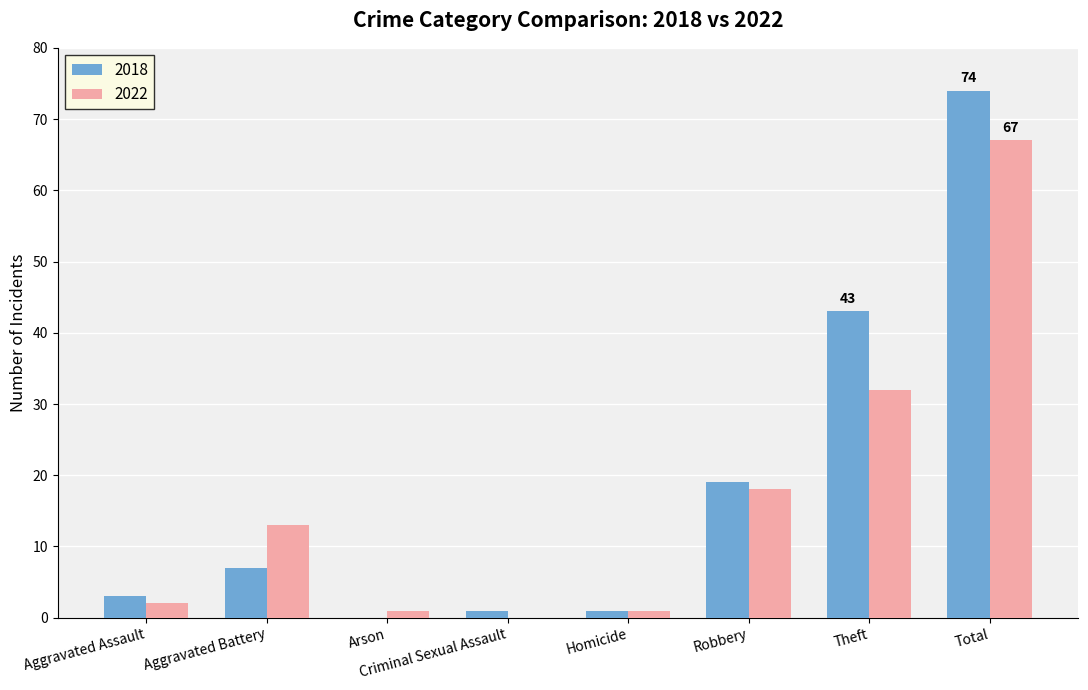

Reading right to left, what are all the values shown in this chart?

2018: 74	43	19	1	1	0	7	3
2022: 67	32	18	1	0	1	13	2